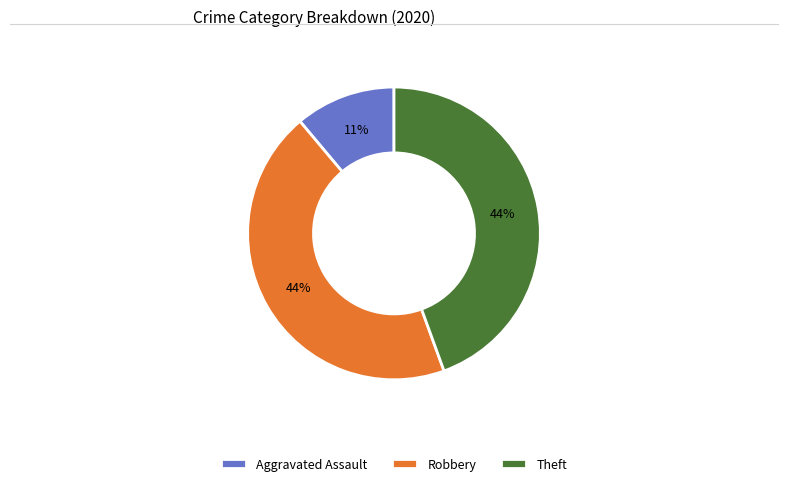

Do Aggravated Assault and Robbery together represent more than half of the pie?

Yes